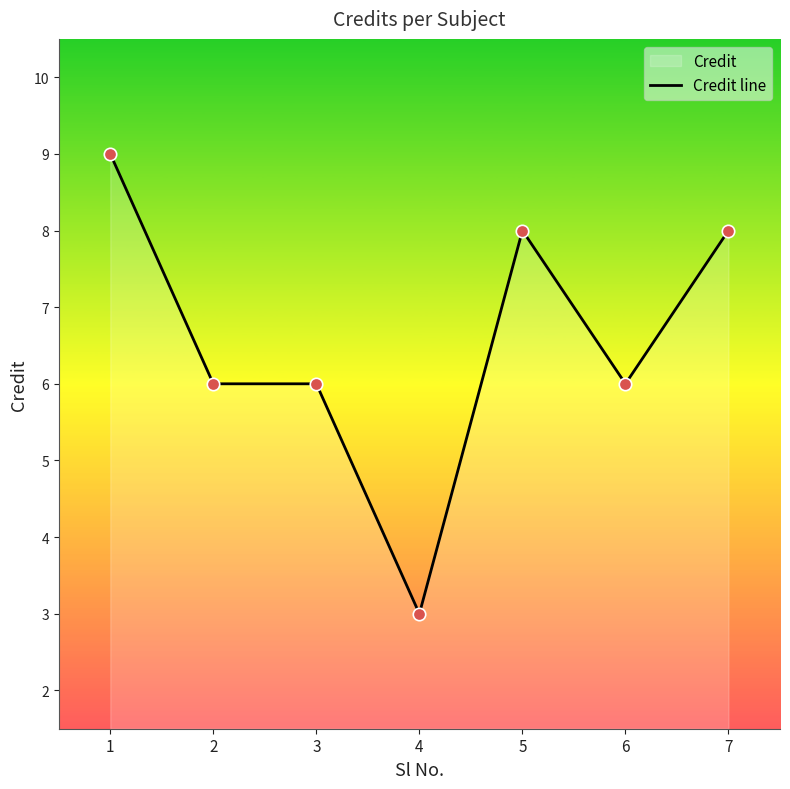

What is the change in value from 2 to 5?

+2